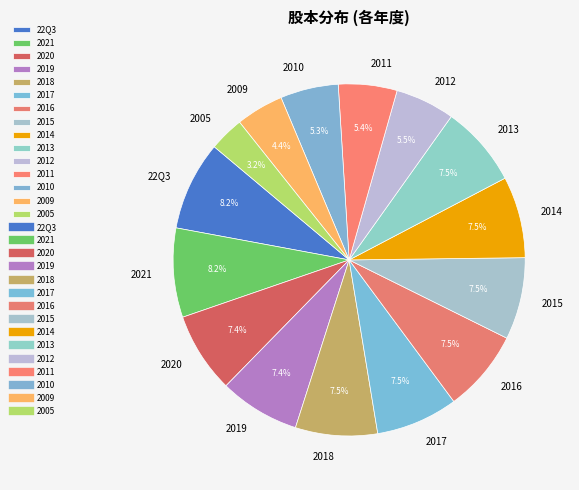

What is the total percentage of 2011 and 2015?

12.9%